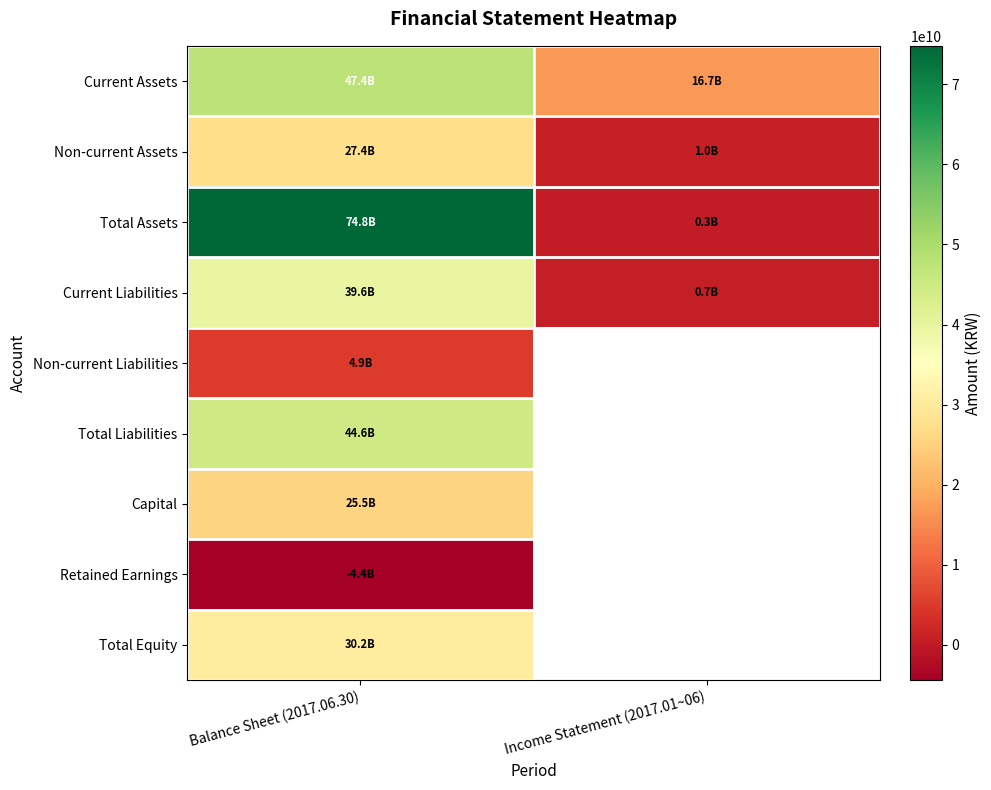

How many Current Assets values are between 16679223144 and 47404174107?

2